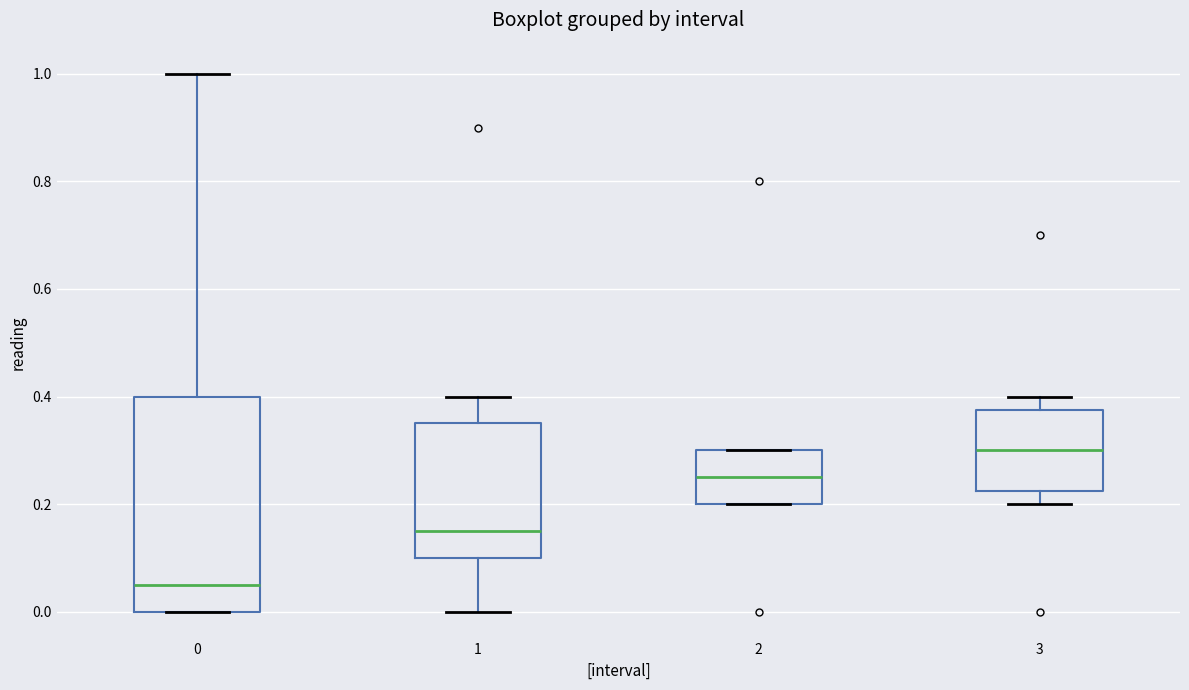

Which box's median line is the highest?

3